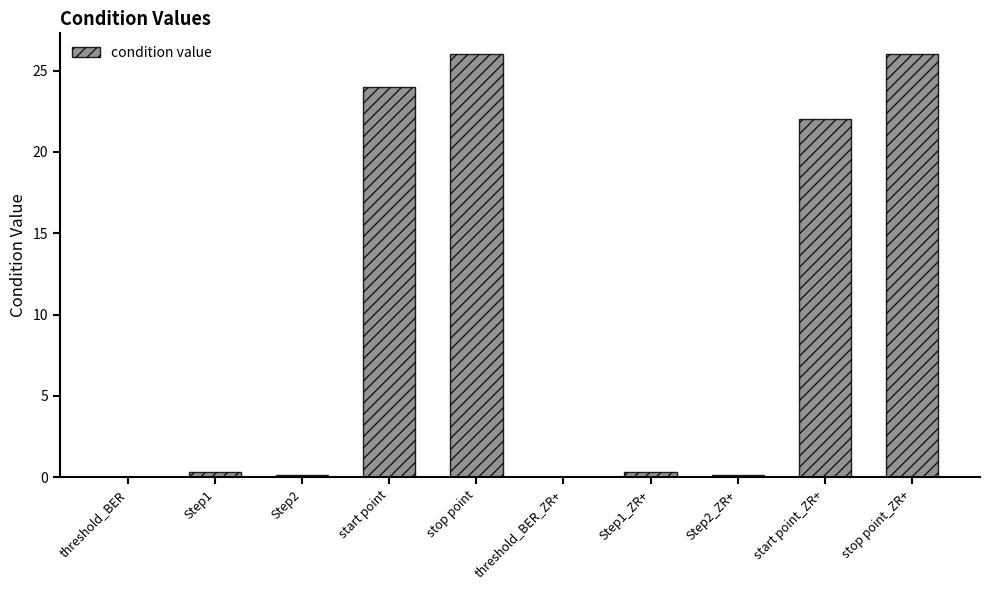

Where is the data nearest to the value 13?

start point_ZR+